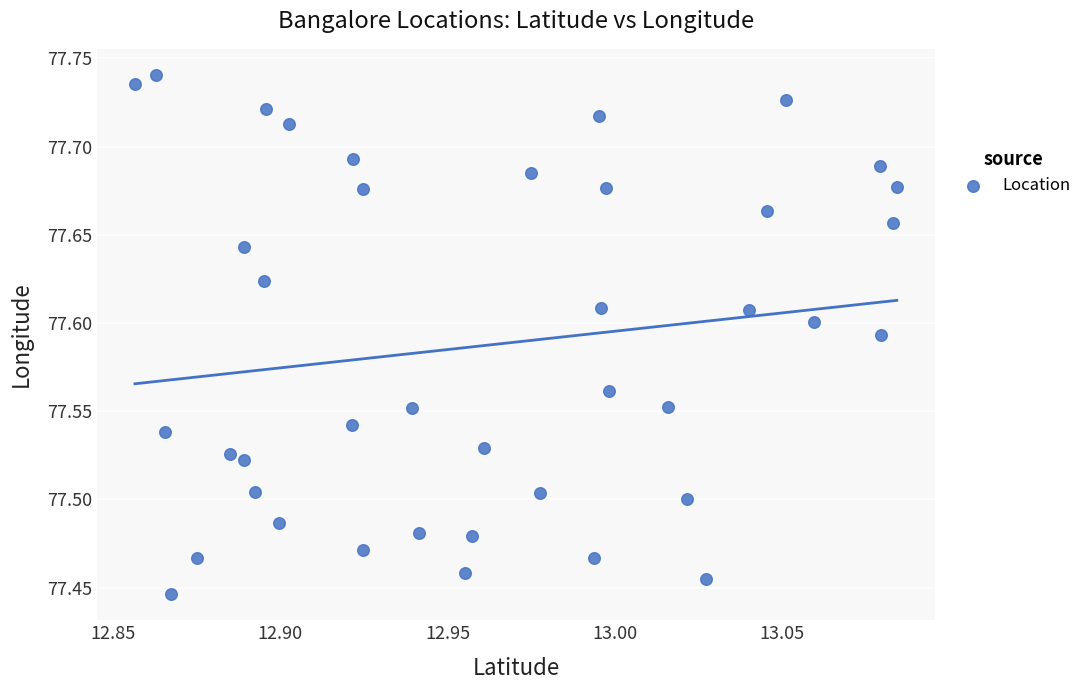

What is the range of Y values (max minus min)?

0.3